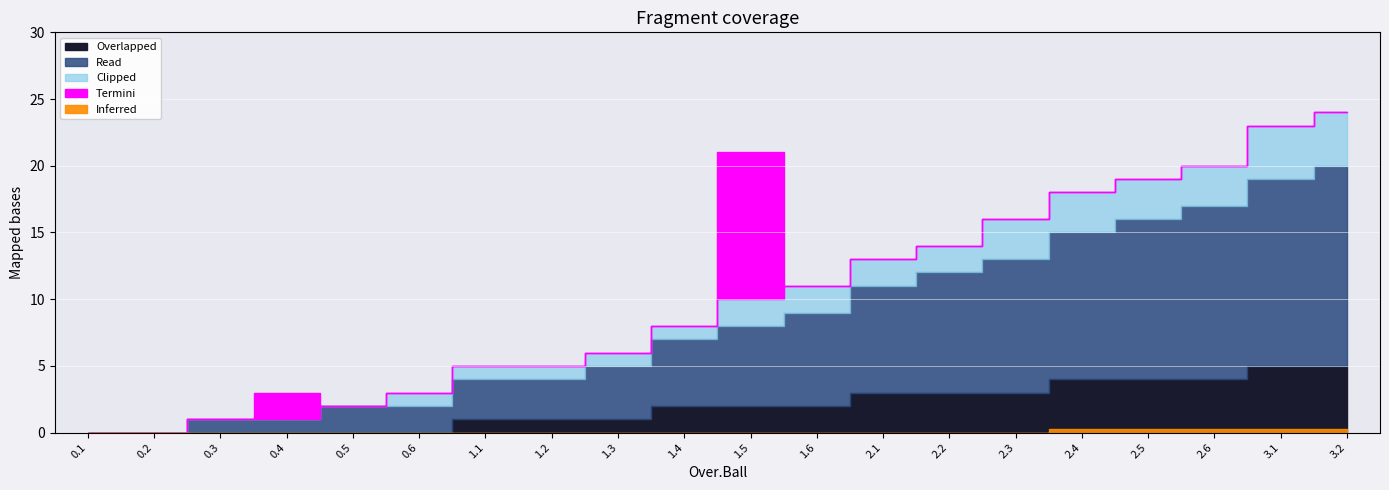

True or false: Clipped and Read cross at least once.

False